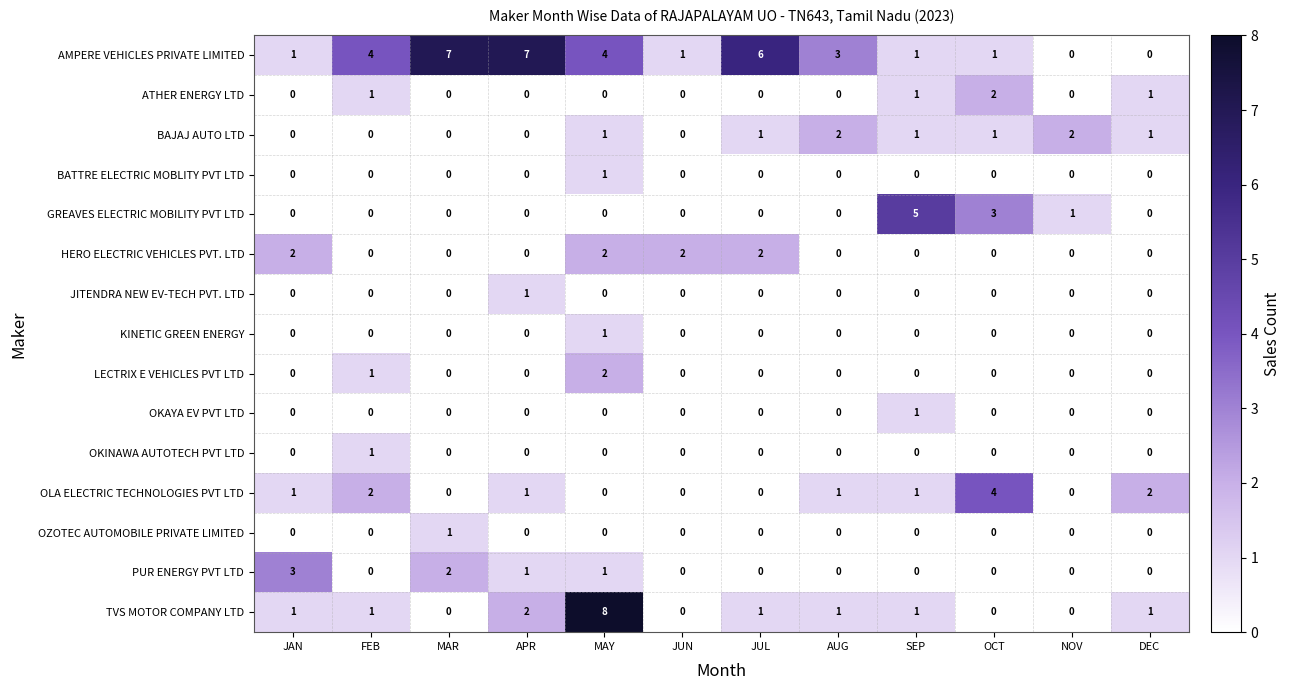

What is the total value across all series at FEB?

10